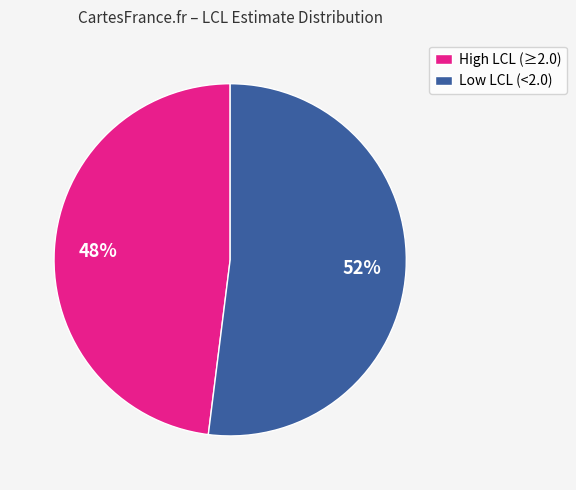

Is it true that Low LCL (<2.0) is 66% of the pie?

False